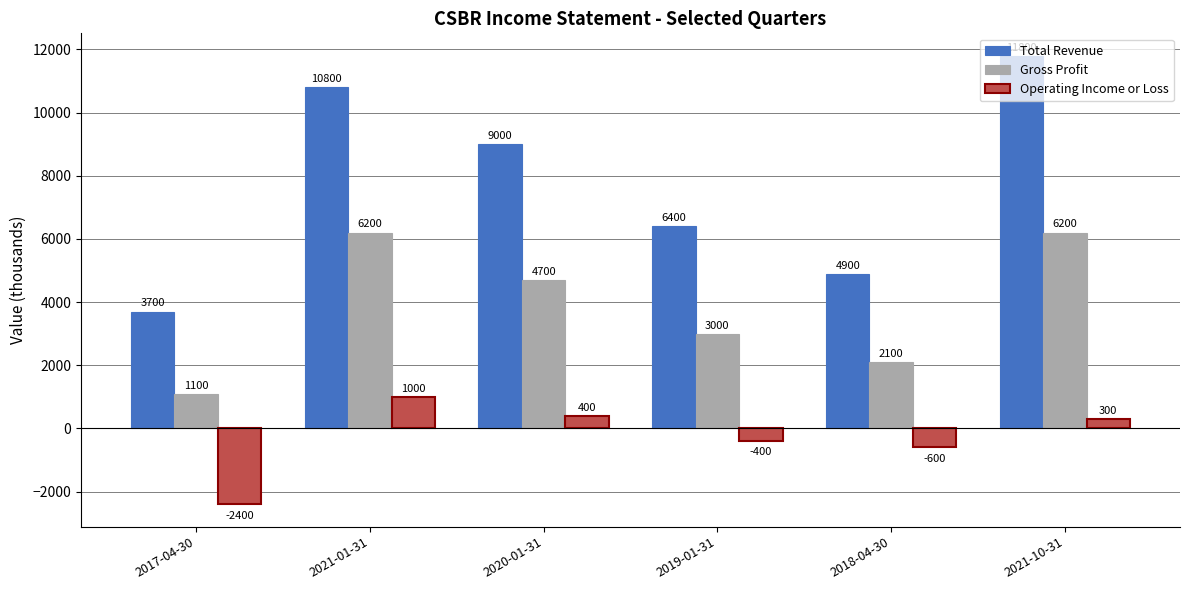

True or false: Total Revenue has a value of 13339 at 2020-01-31.

False